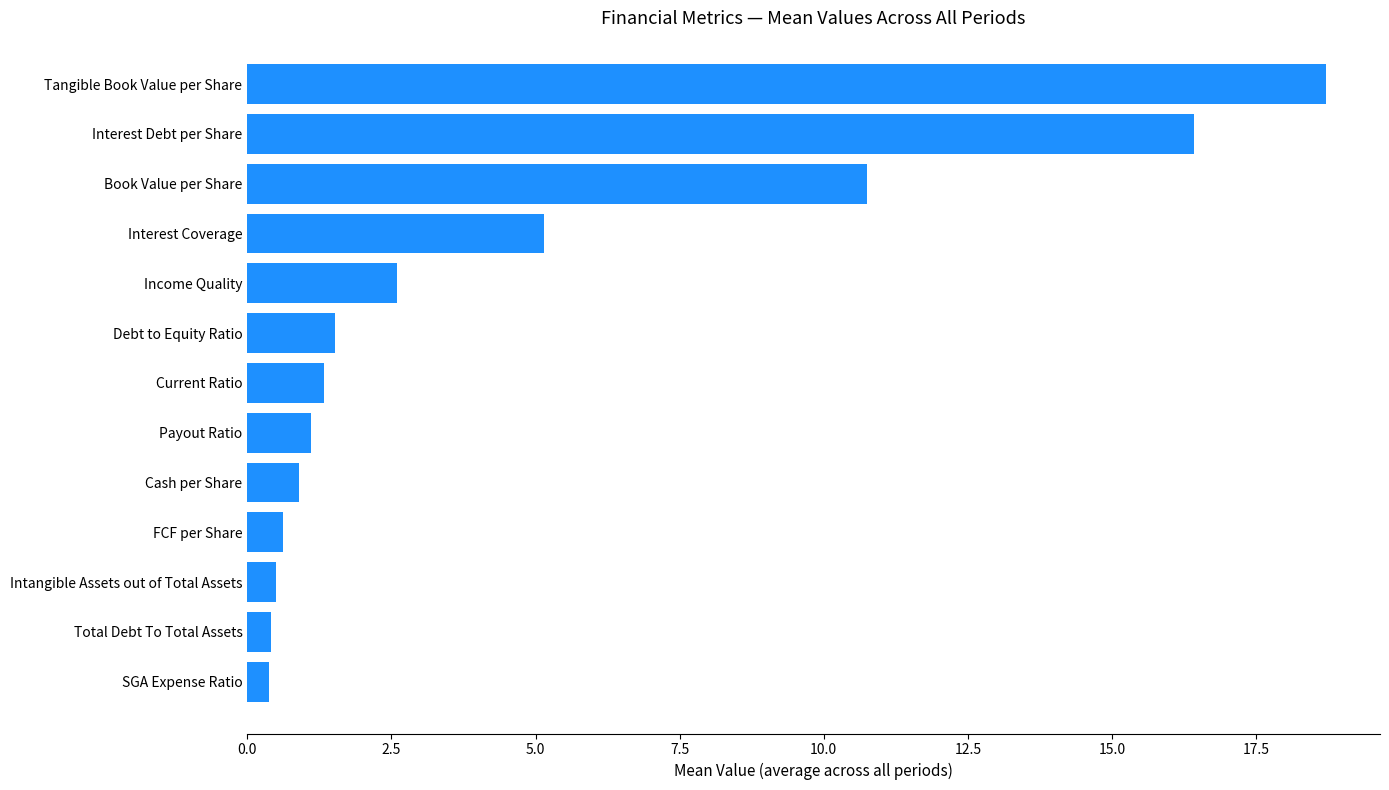

What is the difference between the maximum and minimum values?

18.3